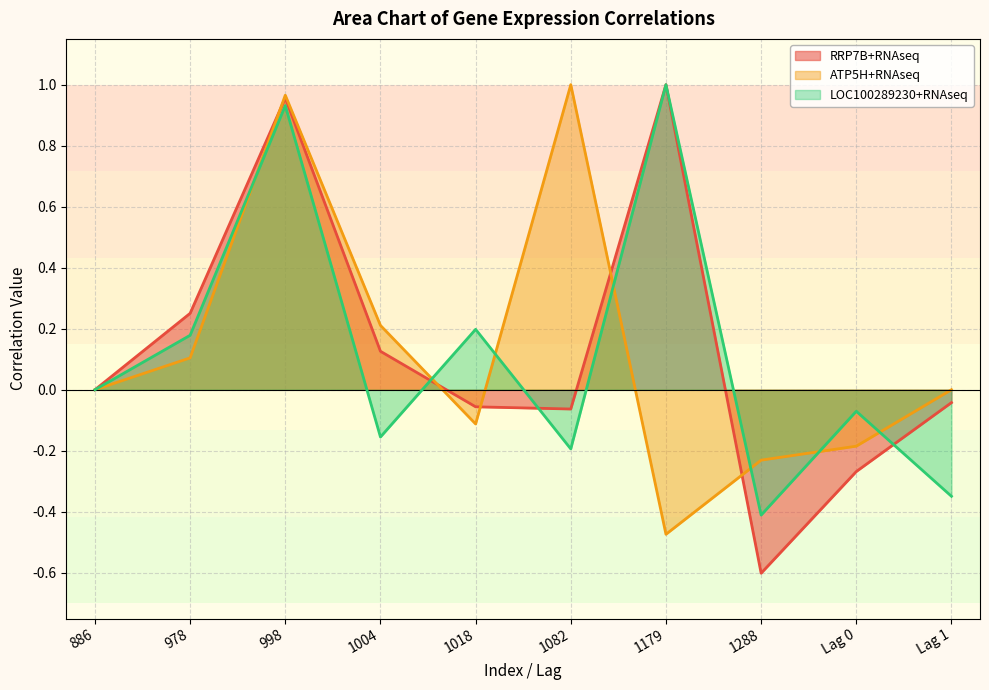

At which label does RRP7B+RNAseq first exceed 0?

978